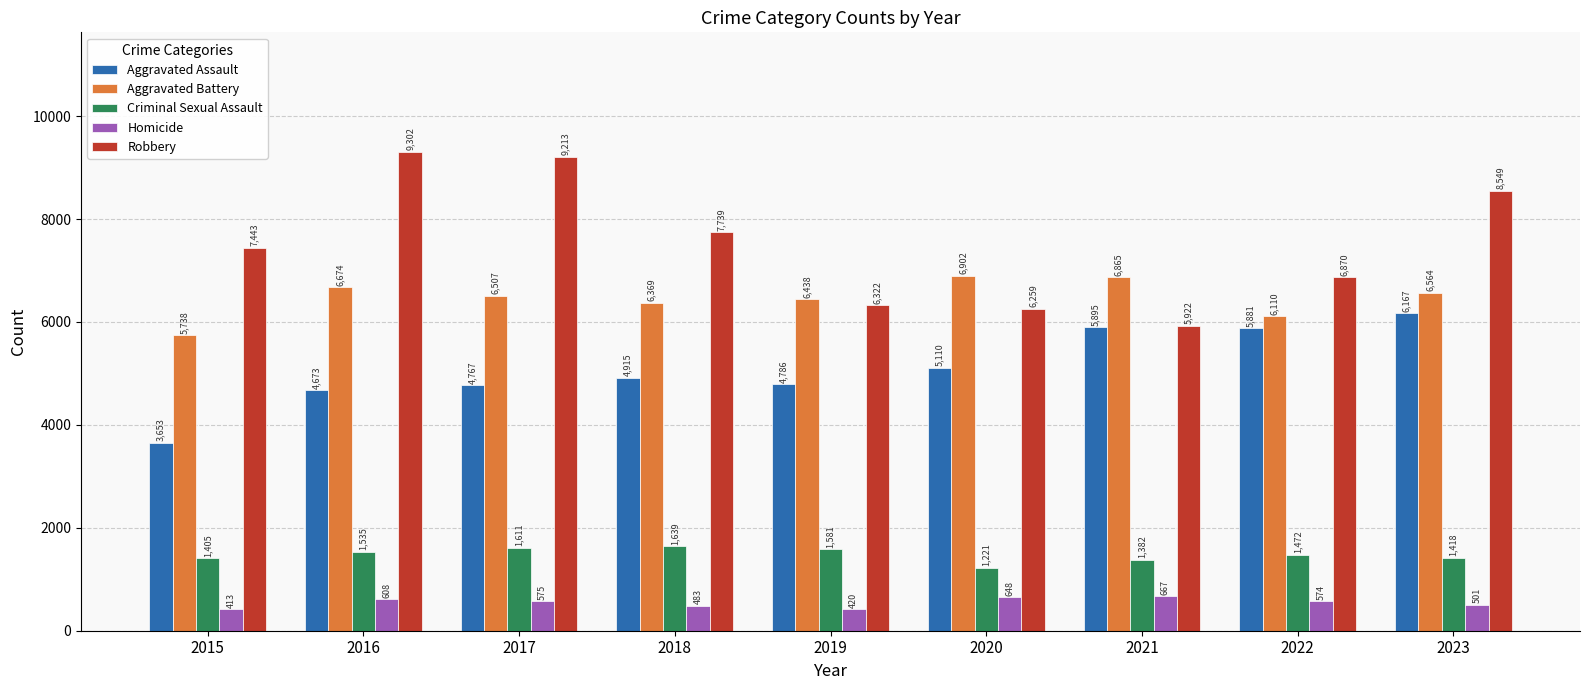

Reading right to left, what are all the values shown in this chart?

Aggravated Assault: 6167	5881	5895	5110	4786	4915	4767	4673	3653
Aggravated Battery: 6564	6110	6865	6902	6438	6369	6507	6674	5738
Criminal Sexual Assault: 1418	1472	1382	1221	1581	1639	1611	1535	1405
Homicide: 501	574	667	648	420	483	575	608	413
Robbery: 8549	6870	5922	6259	6322	7739	9213	9302	7443